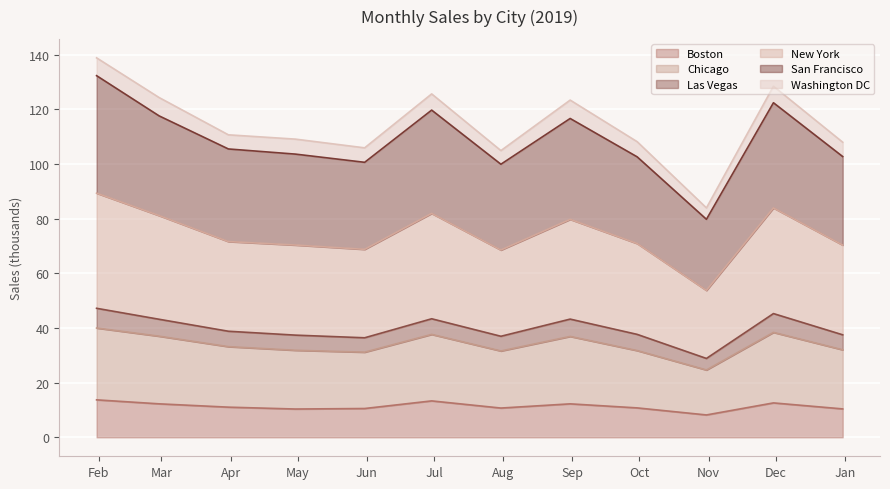

What are all the series names shown in the legend?

Boston, Chicago, Las Vegas, New York, San Francisco, Washington DC